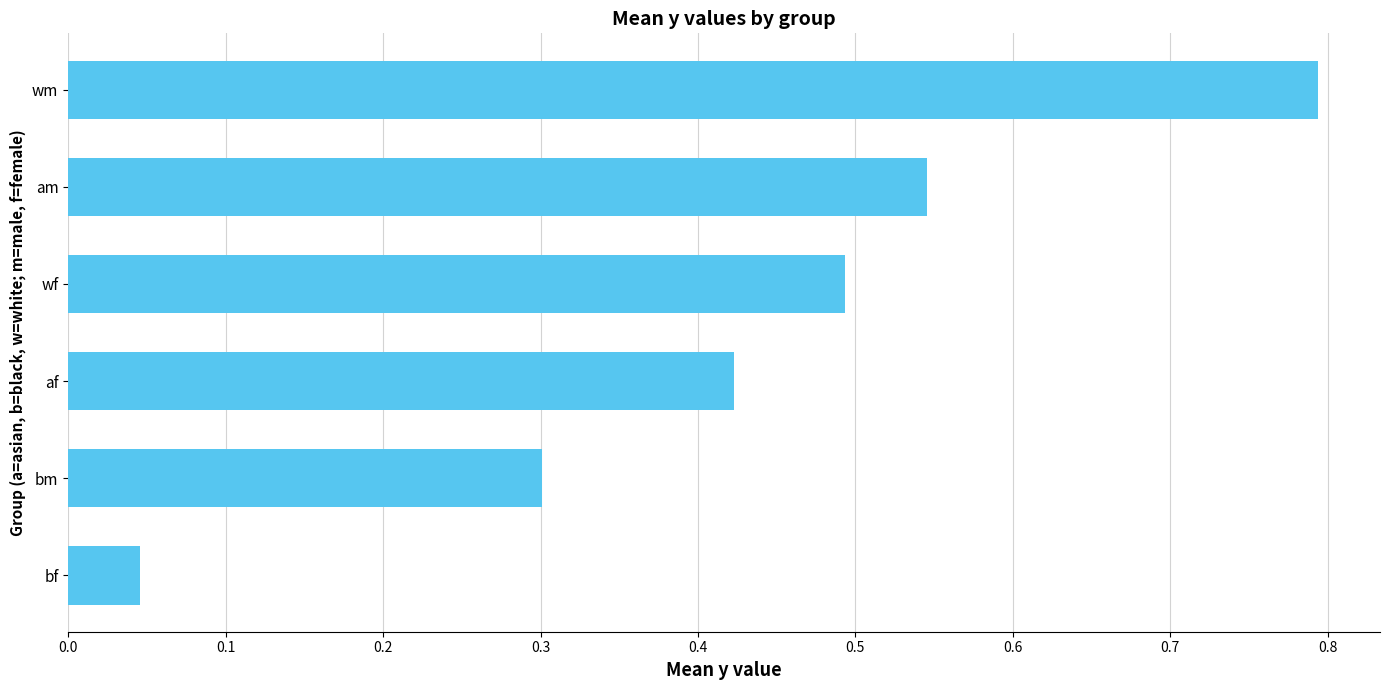

Is it true that the value at bf is 0.1?

False